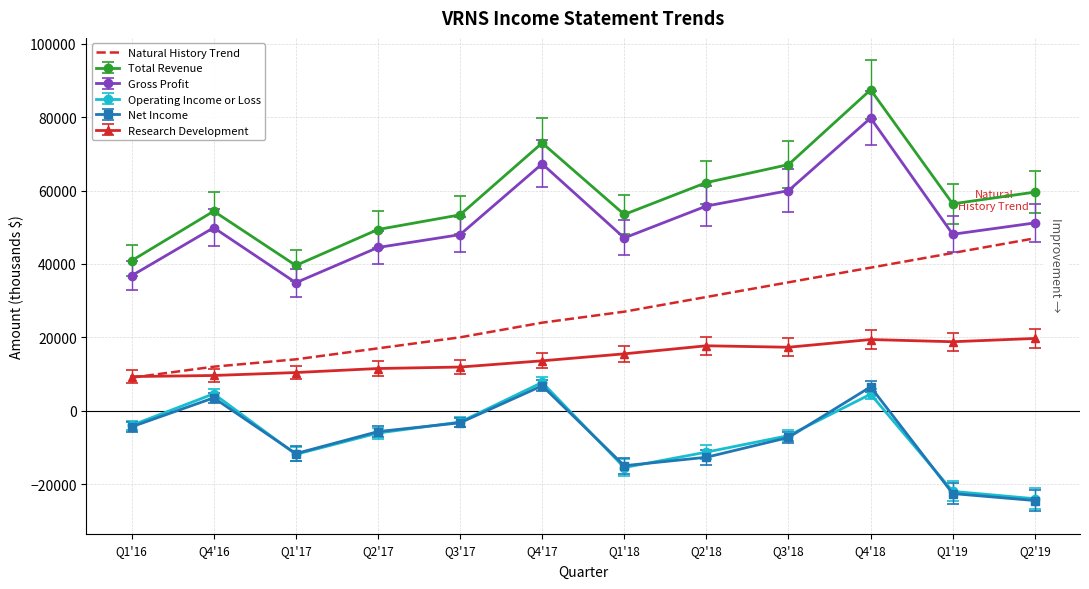

Count the number of values greater than 27000.

5